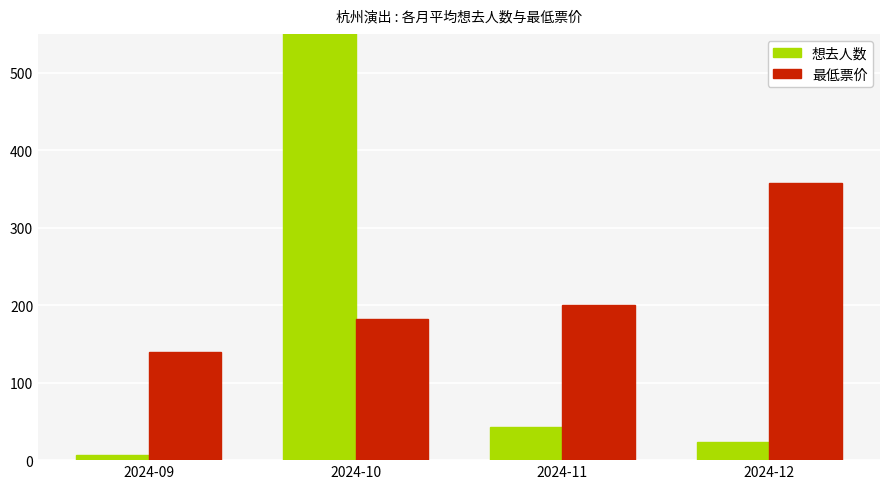

What are all the series names shown in the legend?

想去人数, 最低票价